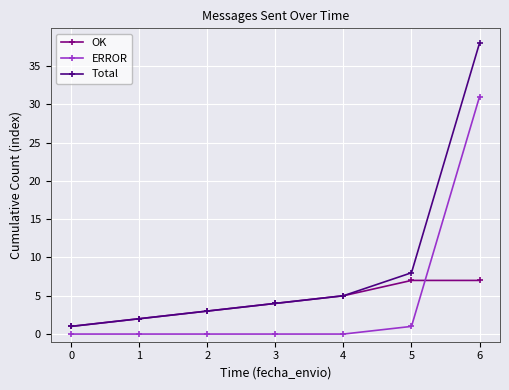

Which series changed the most between 0 and 5?

Total